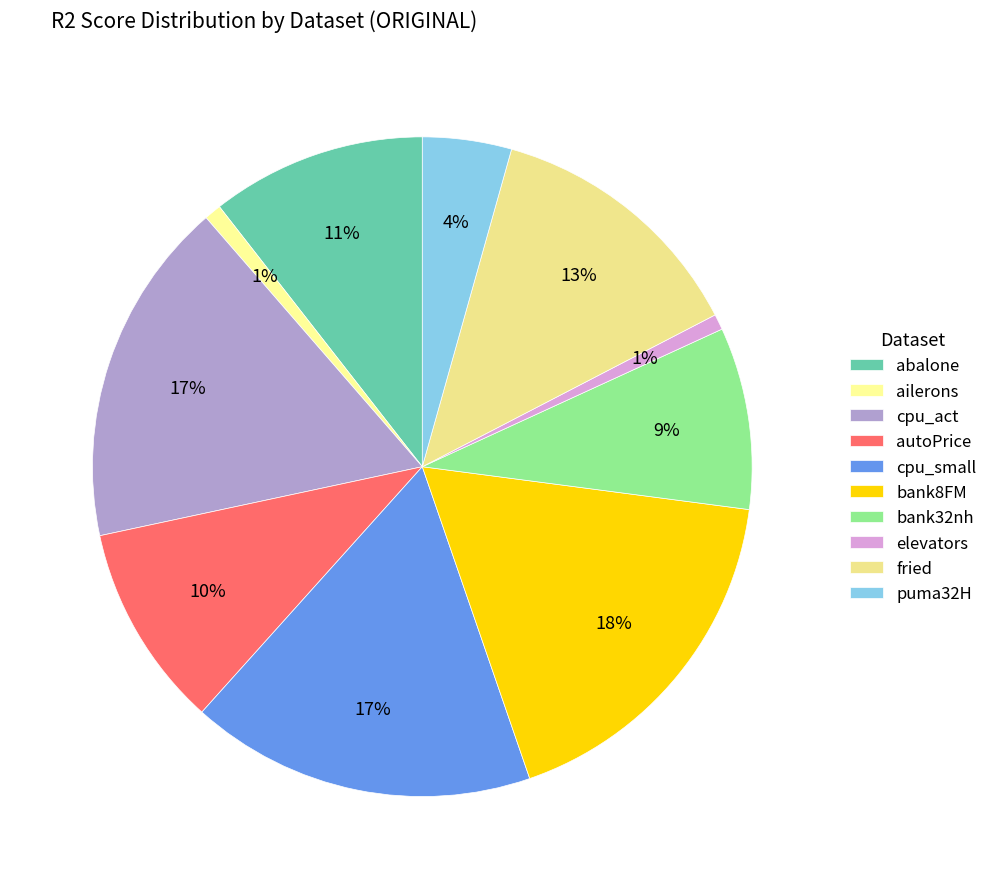

What portion of the pie excludes elevators?

99.2%